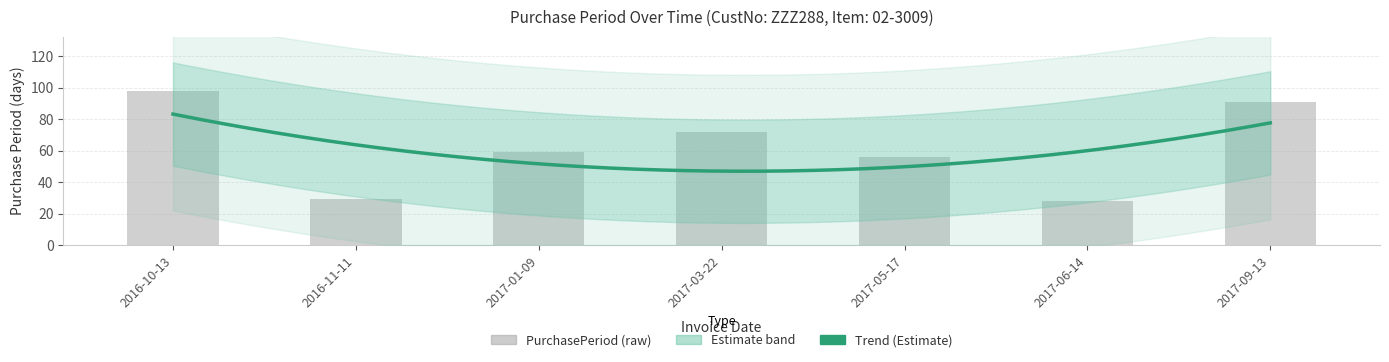

Where is the data nearest to the value 63?

2017-01-09